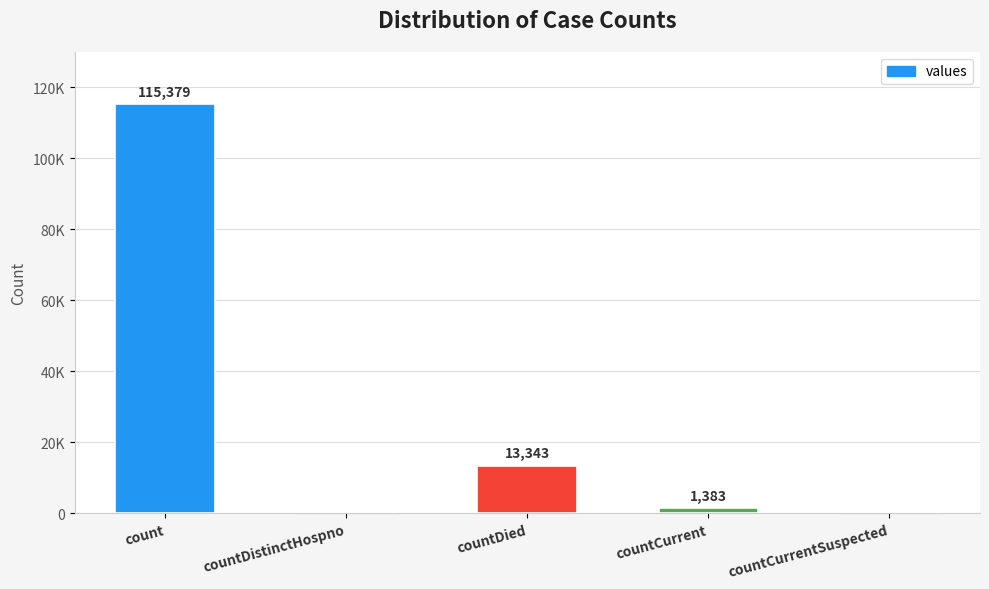

At which category does the chart reach its peak across all series?

count